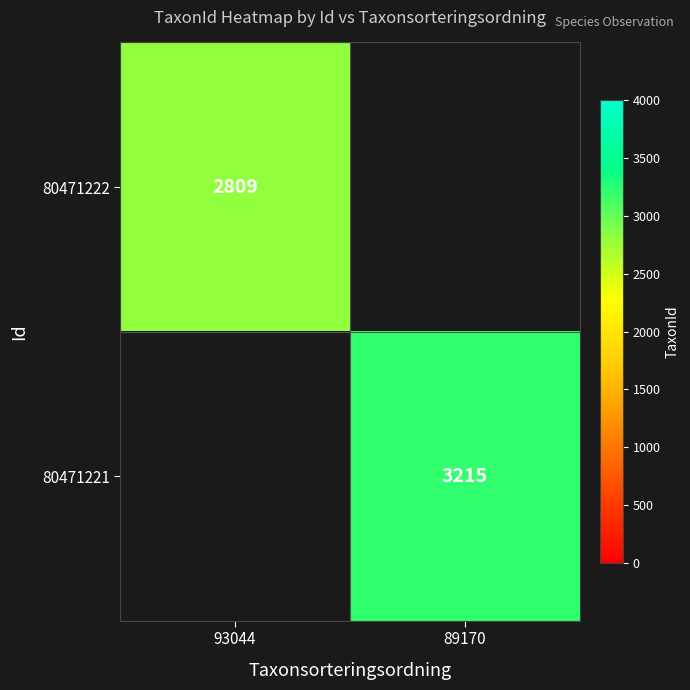

At how many categories does at least one series exceed 2909?

1